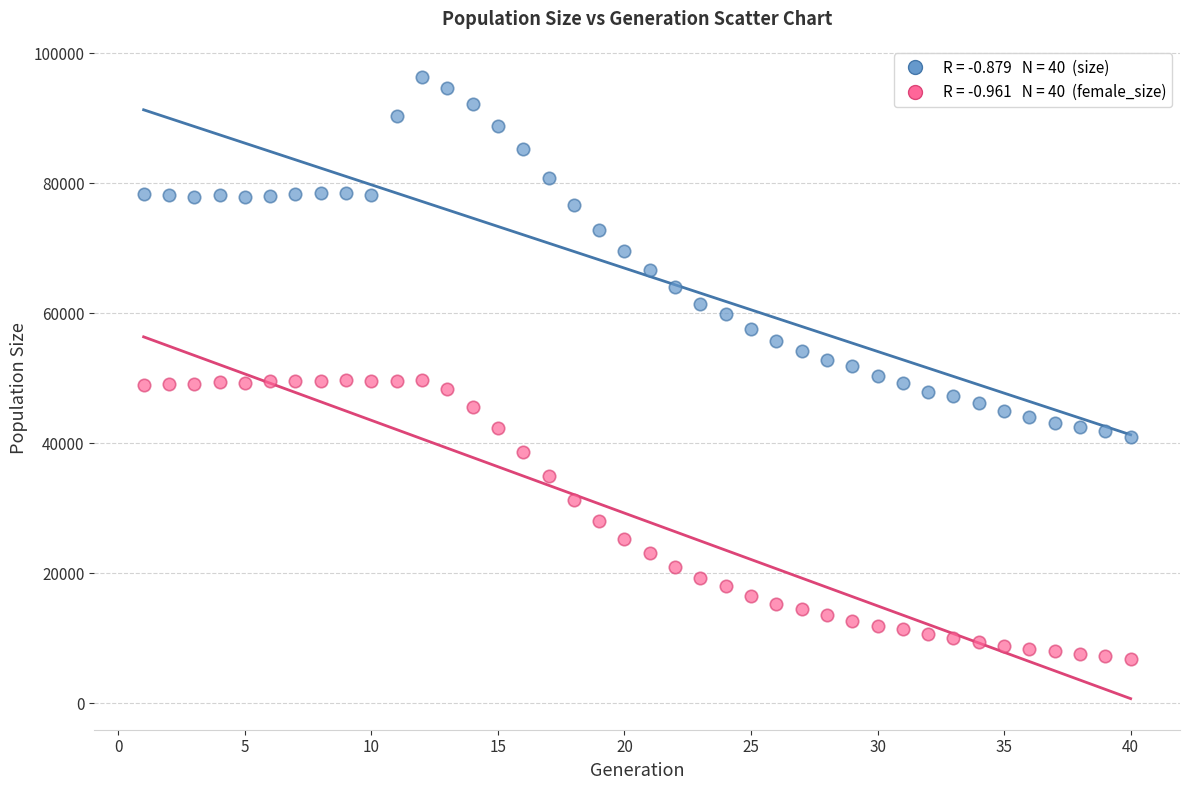

Across all data points, what is the range of Y values (max minus min)?

89485